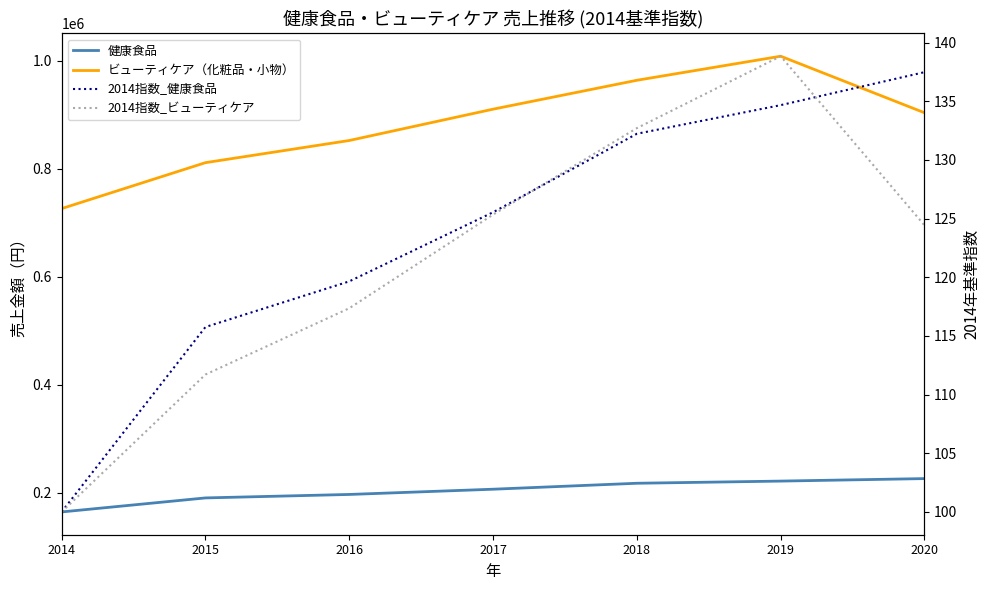

What is the average value of the 2014指数_健康食品 series?

123.6